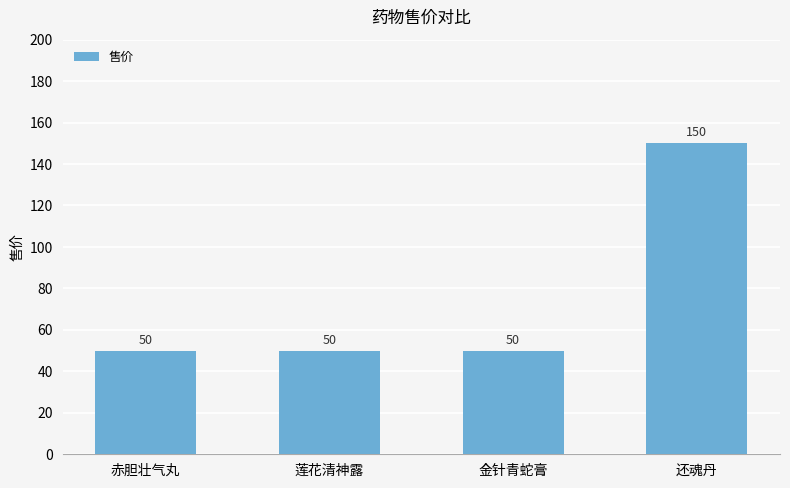

Between 还魂丹 and 莲花清神露, which is larger?

还魂丹